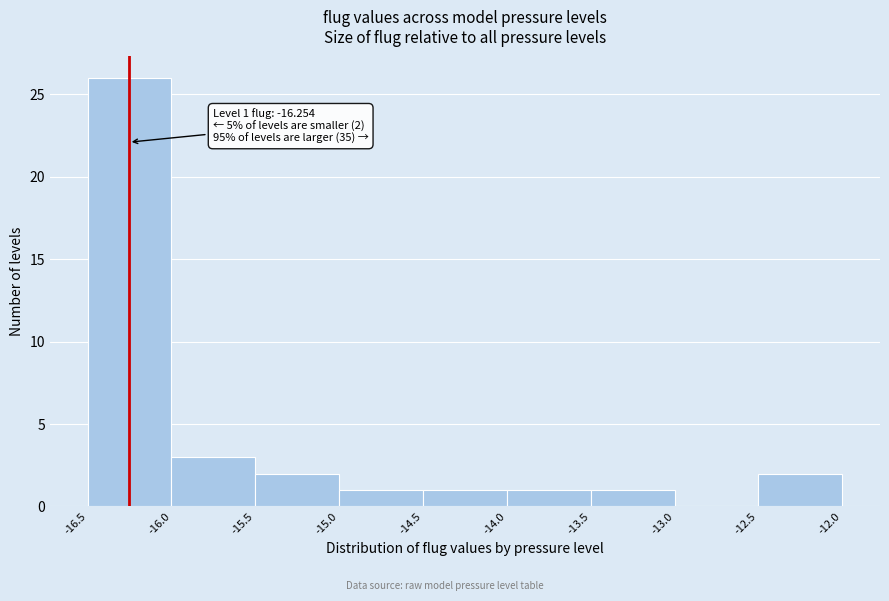

Which range on the x-axis has the tallest bar?

-16.5 to -16.0